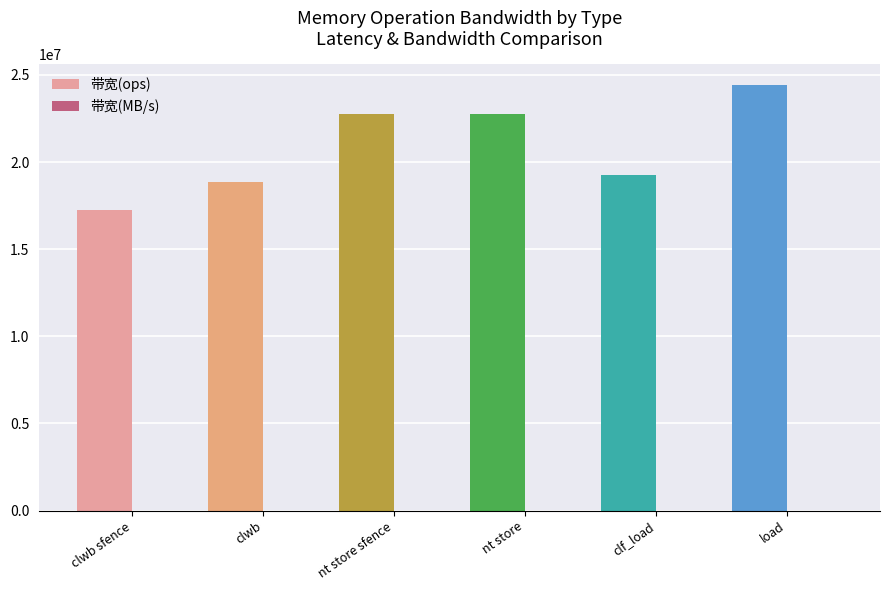

What is the highest value of the 带宽(ops) series?

24390243